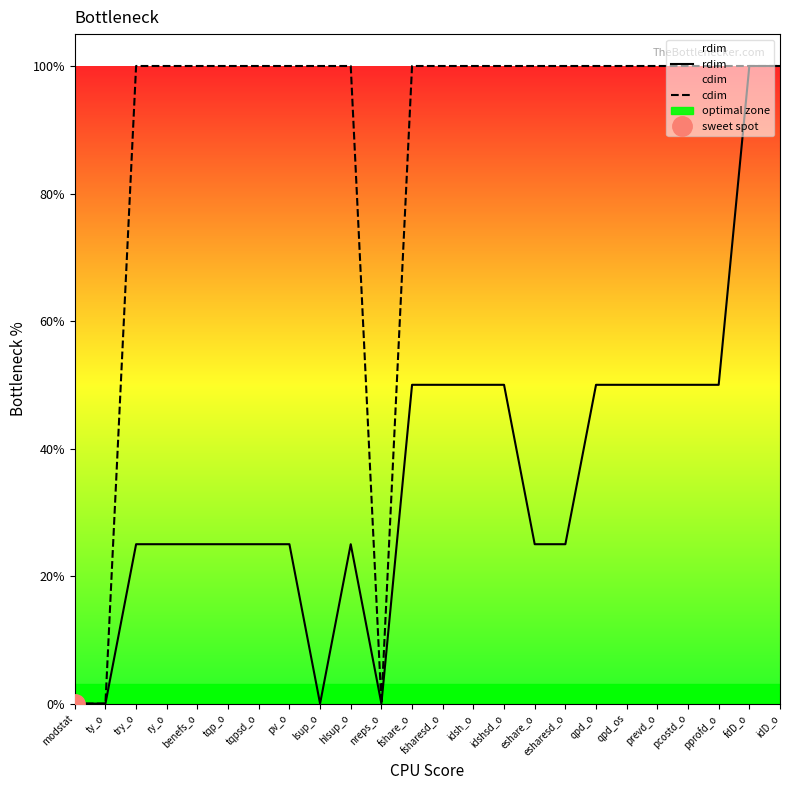

Rank the series by their average value, from lowest to highest.

rdim, cdim